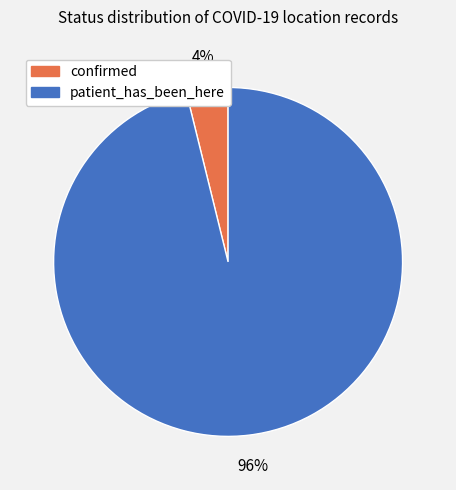

True or false: patient_has_been_here accounts for 96% of the total.

True